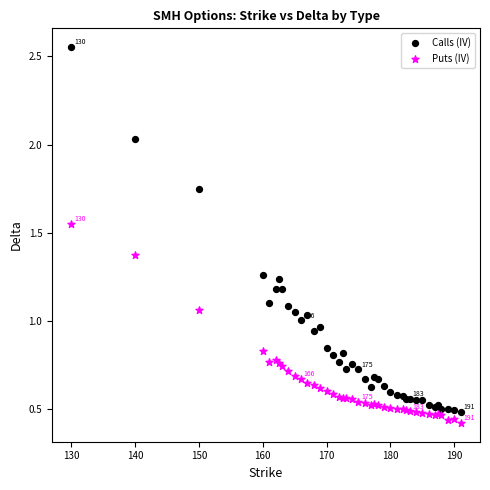

Which series contains the highest Y value?

Calls (IV)